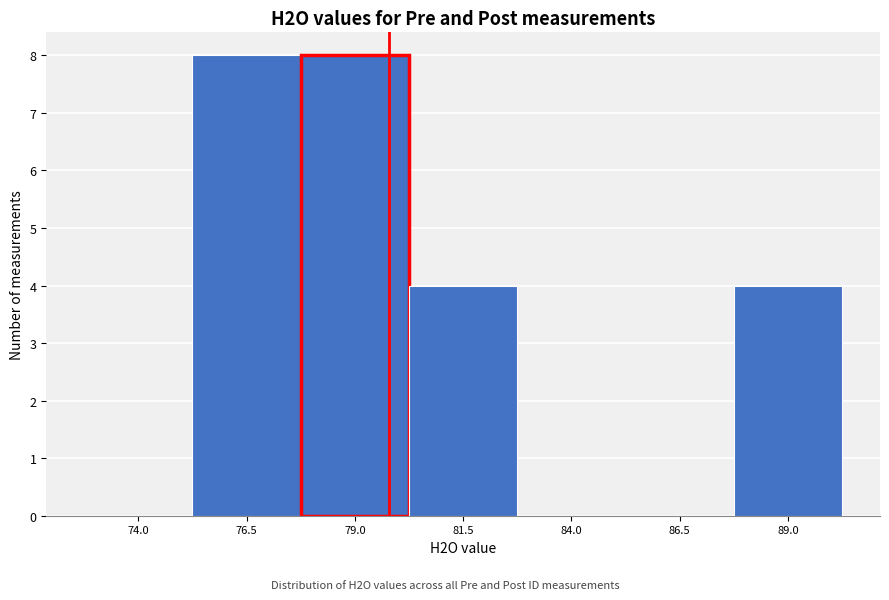

Reading right to left, list all the values displayed in this chart.

89.0=4	86.5=0	84.0=0	81.5=4	79.0=8	76.5=8	74.0=0